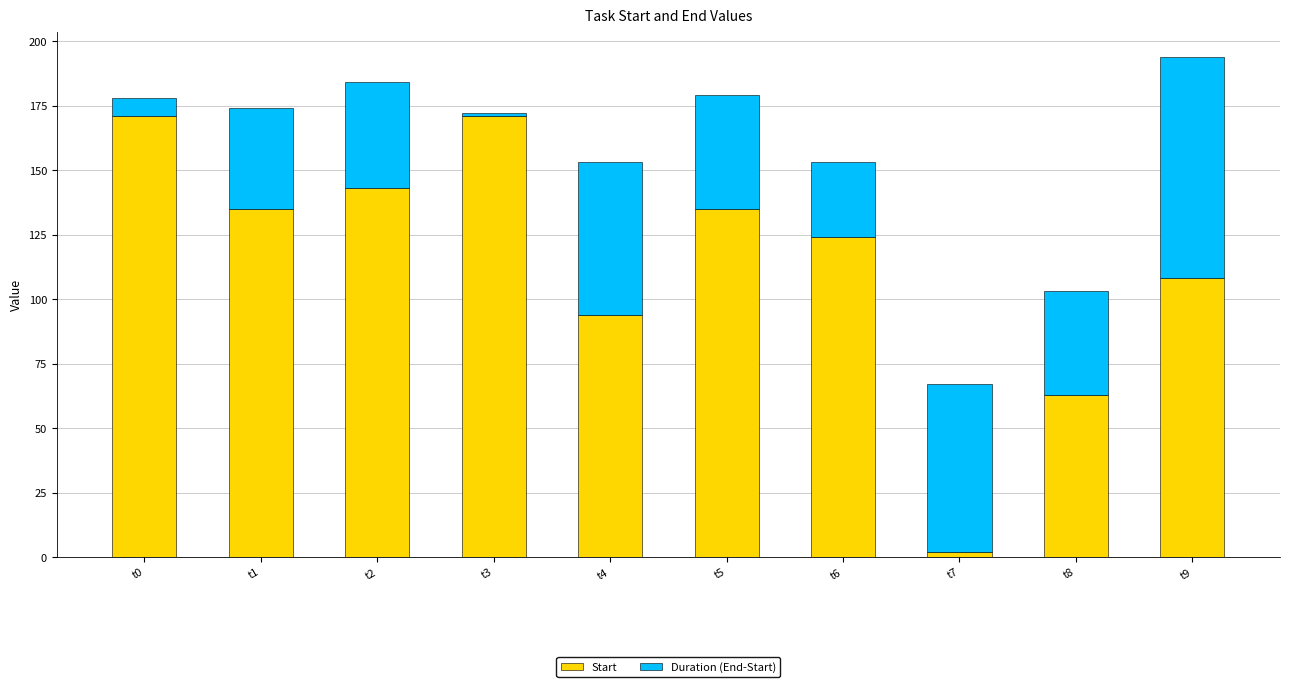

The Start series shows 2 at t7. True or false?

True